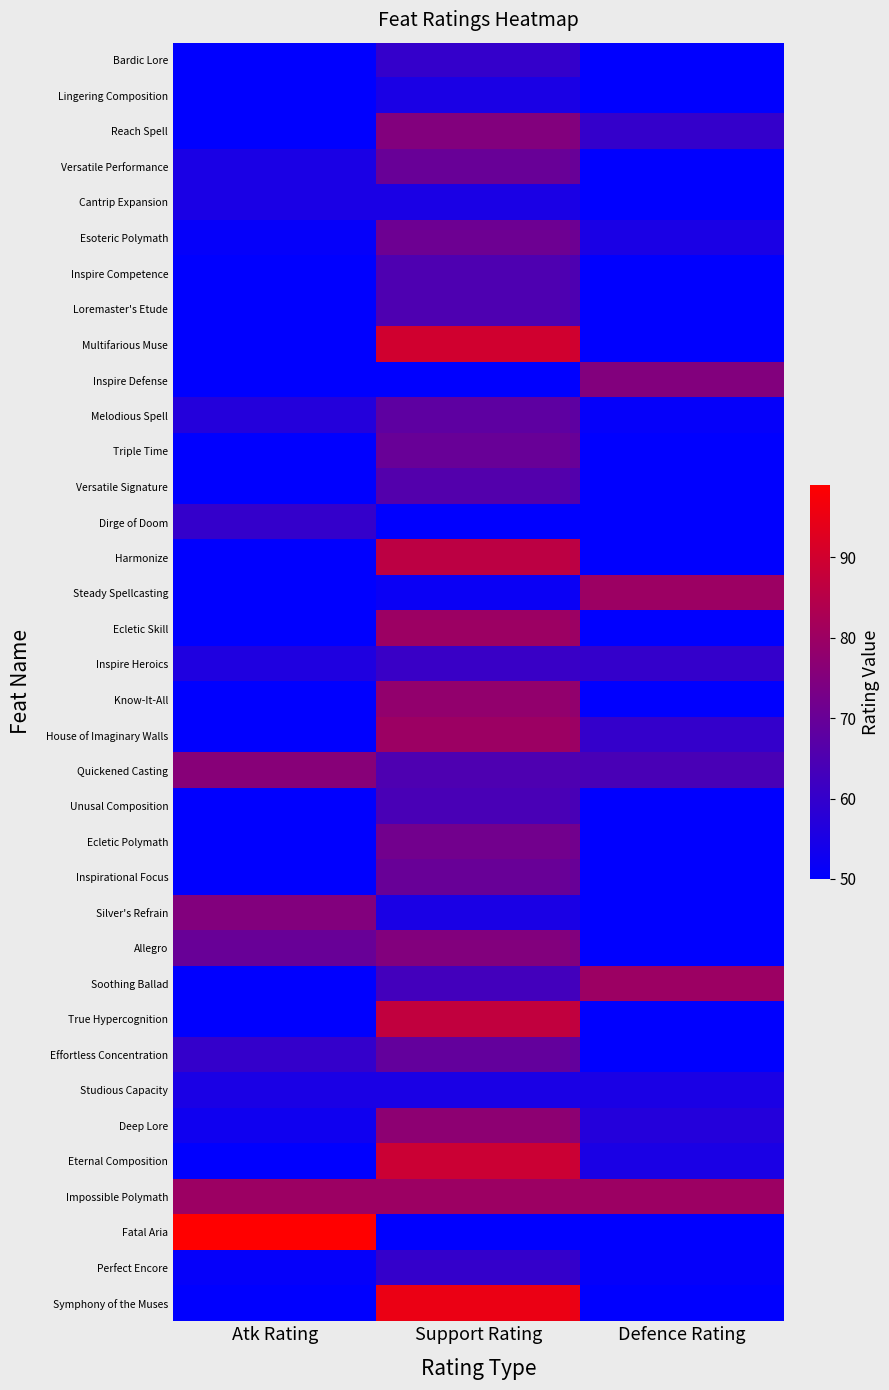

Reading left to right, extract all data points from this chart.

Bardic Lore: Atk Rating=50	Support Rating=60	Defence Rating=50
Lingering Composition: Atk Rating=50	Support Rating=55	Defence Rating=50
Reach Spell: Atk Rating=50	Support Rating=75	Defence Rating=60
Versatile Performance: Atk Rating=55	Support Rating=70	Defence Rating=50
Cantrip Expansion: Atk Rating=55	Support Rating=55	Defence Rating=50
Esoteric Polymath: Atk Rating=51	Support Rating=71	Defence Rating=55
Inspire Competence: Atk Rating=50	Support Rating=65	Defence Rating=50
Loremaster's Etude: Atk Rating=50	Support Rating=65	Defence Rating=50
Multifarious Muse: Atk Rating=50	Support Rating=90	Defence Rating=50
Inspire Defense: Atk Rating=50	Support Rating=50	Defence Rating=75
Melodious Spell: Atk Rating=57	Support Rating=68	Defence Rating=51
Triple Time: Atk Rating=50	Support Rating=70	Defence Rating=50
Versatile Signature: Atk Rating=50	Support Rating=66	Defence Rating=50
Dirge of Doom: Atk Rating=60	Support Rating=50	Defence Rating=50
Harmonize: Atk Rating=50	Support Rating=86	Defence Rating=50
Steady Spellcasting: Atk Rating=50	Support Rating=52	Defence Rating=80
Ecletic Skill: Atk Rating=50	Support Rating=80	Defence Rating=50
Inspire Heroics: Atk Rating=56	Support Rating=61	Defence Rating=60
Know-It-All: Atk Rating=50	Support Rating=78	Defence Rating=50
House of Imaginary Walls: Atk Rating=50	Support Rating=80	Defence Rating=60
Quickened Casting: Atk Rating=76	Support Rating=65	Defence Rating=64
Unusal Composition: Atk Rating=50	Support Rating=64	Defence Rating=50
Ecletic Polymath: Atk Rating=50	Support Rating=72	Defence Rating=50
Inspirational Focus: Atk Rating=50	Support Rating=70	Defence Rating=50
Silver's Refrain: Atk Rating=75	Support Rating=55	Defence Rating=50
Allegro: Atk Rating=70	Support Rating=75	Defence Rating=50
Soothing Ballad: Atk Rating=50	Support Rating=63	Defence Rating=80
True Hypercognition: Atk Rating=50	Support Rating=87	Defence Rating=50
Effortless Concentration: Atk Rating=60	Support Rating=69	Defence Rating=50
Studious Capacity: Atk Rating=55	Support Rating=55	Defence Rating=55
Deep Lore: Atk Rating=53	Support Rating=77	Defence Rating=57
Eternal Composition: Atk Rating=50	Support Rating=89	Defence Rating=55
Impossible Polymath: Atk Rating=80	Support Rating=80	Defence Rating=80
Fatal Aria: Atk Rating=99	Support Rating=50	Defence Rating=50
Perfect Encore: Atk Rating=51	Support Rating=60	Defence Rating=51
Symphony of the Muses: Atk Rating=50	Support Rating=95	Defence Rating=50